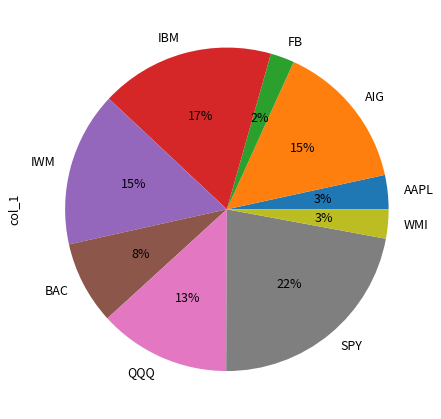

What percentage is the IBM slice, to the nearest percent?

17%